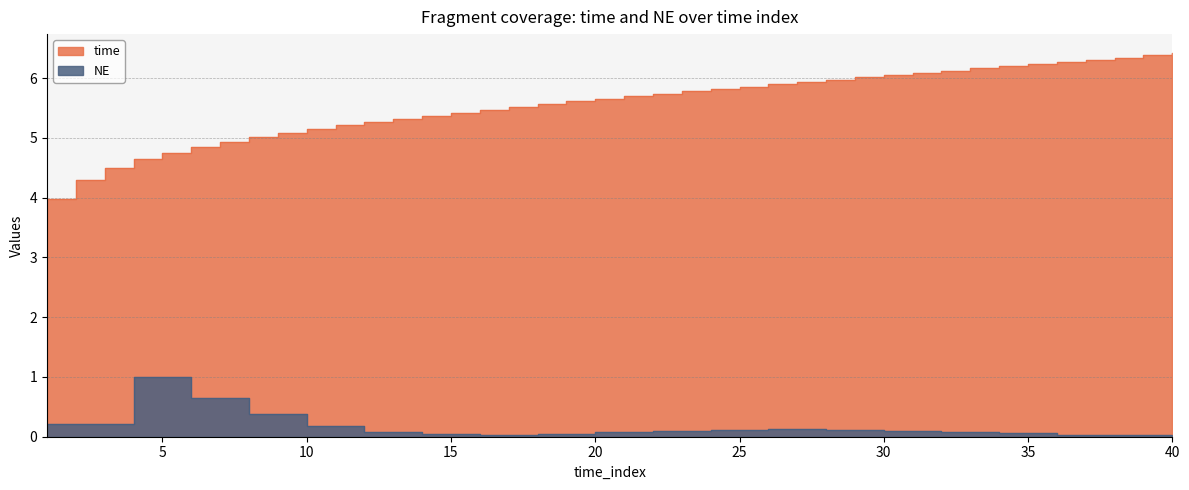

At which category is the sum across all series the highest?

40